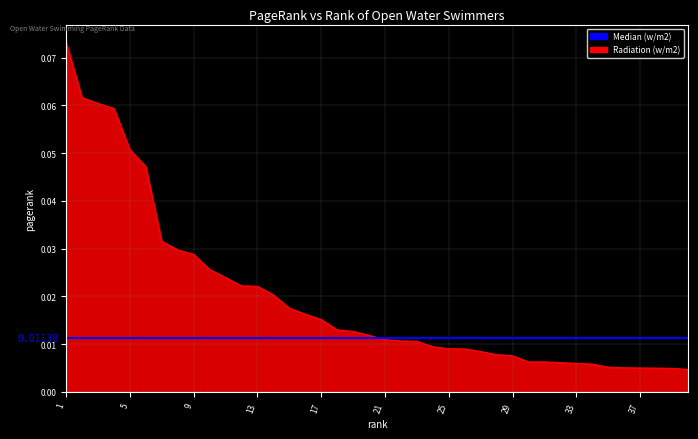

Rank the categories by value from lowest to highest.

40, 39, 38, 37, 36, 35, 34, 33, 32, 31, 30, 29, 28, 27, 26, 25, 24, 23, 22, 21, 20, 19, 18, 17, 16, 15, 14, 13, 12, 11, 10, 9, 8, 7, 6, 5, 4, 3, 2, 1